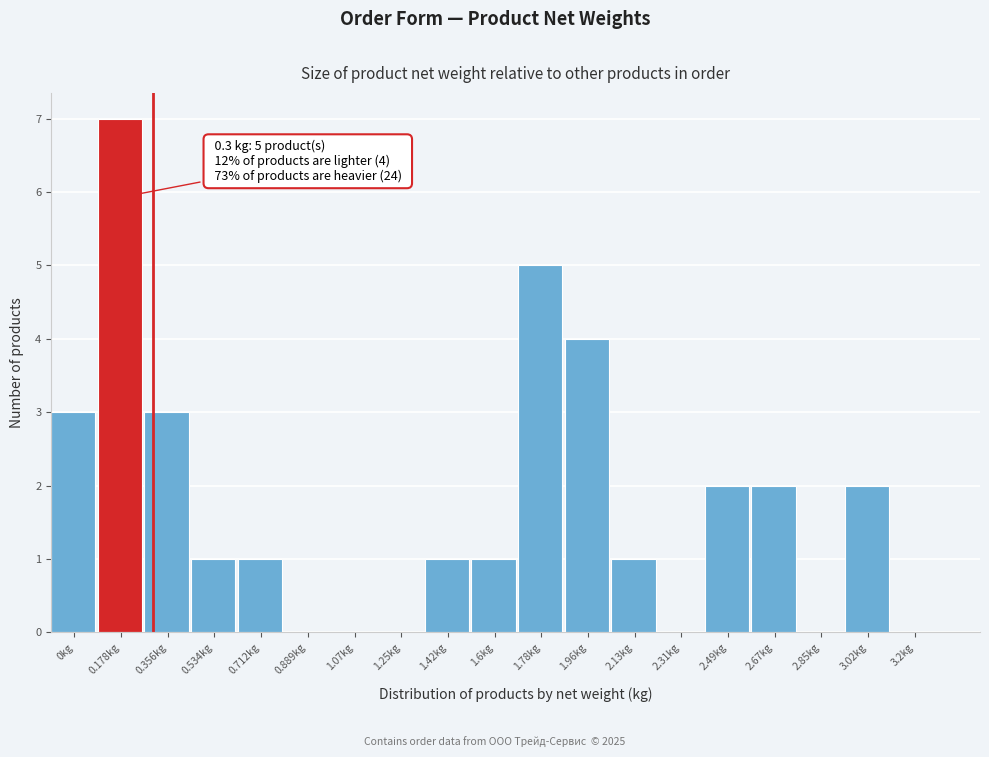

Reading left to right, list all the values displayed in this chart.

0kg=3	0.178kg=7	0.356kg=3	0.534kg=1	0.712kg=1	0.889kg=0	1.07kg=0	1.25kg=0	1.42kg=1	1.6kg=1	1.78kg=5	1.96kg=4	2.13kg=1	2.31kg=0	2.49kg=2	2.67kg=2	2.85kg=0	3.02kg=2	3.2kg=0